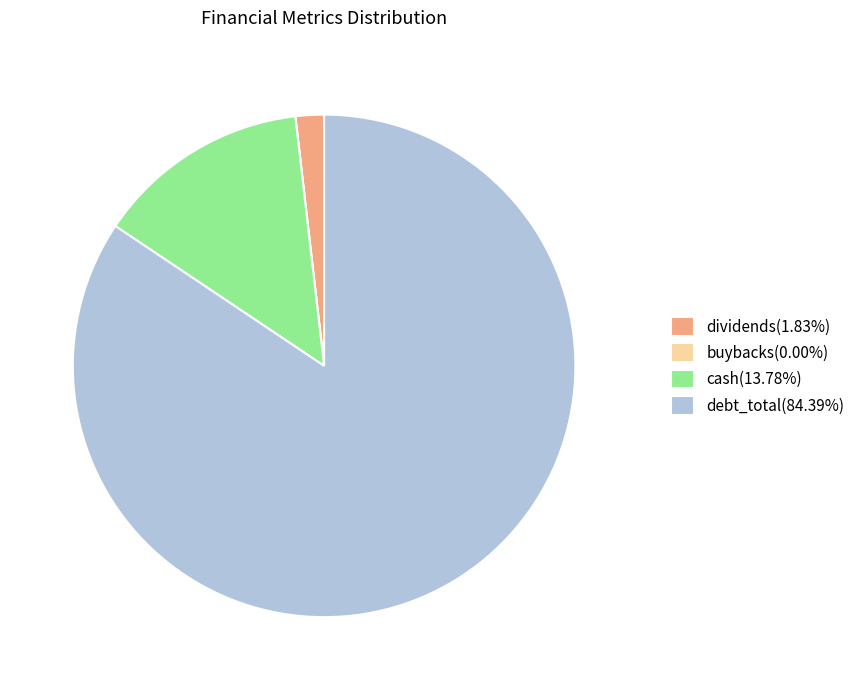

Is the sum of debt_total and dividends greater than half?

Yes